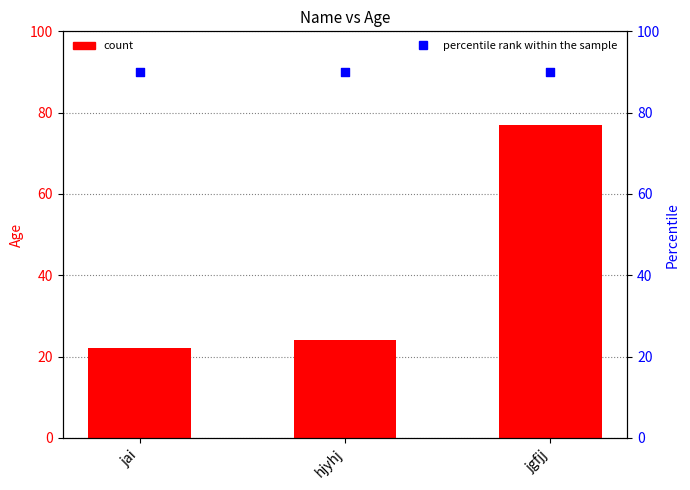

Which series has the largest total across all categories?

percentile rank within the sample